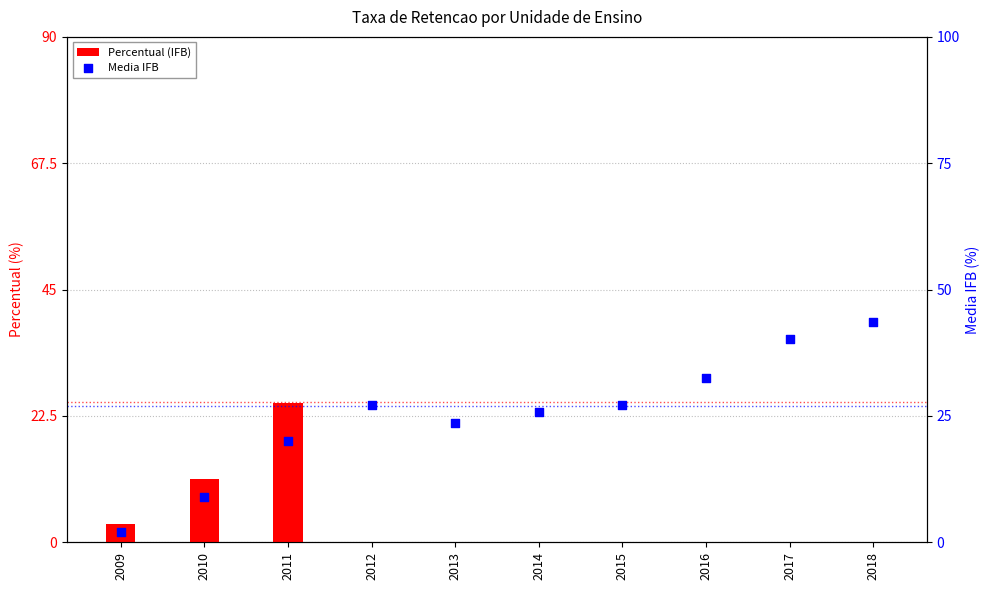

At how many categories does at least one series exceed 30?

3